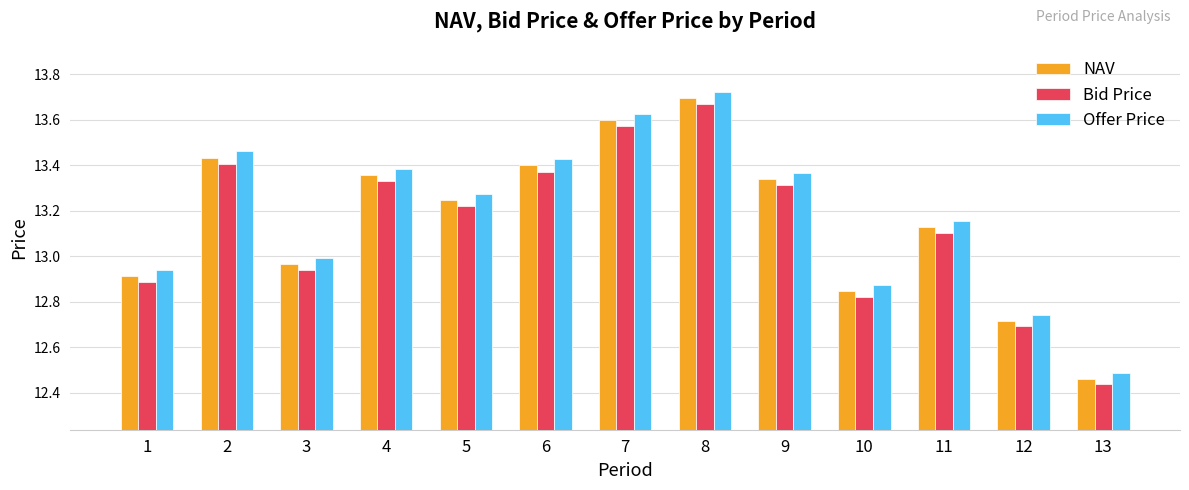

Which category has the highest value in the NAV series?

8